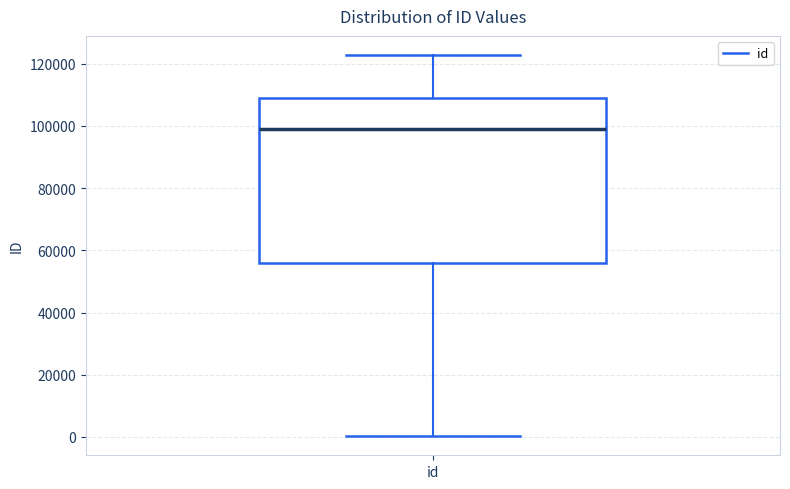

Read this box plot against the y-axis: the position of the median line, the range covered by the box, and the ends of both whiskers. The values are not printed on the chart, so give them approximately, as read against the axis.

median 98000, box 56000 to 110000, whiskers 0 to 122000